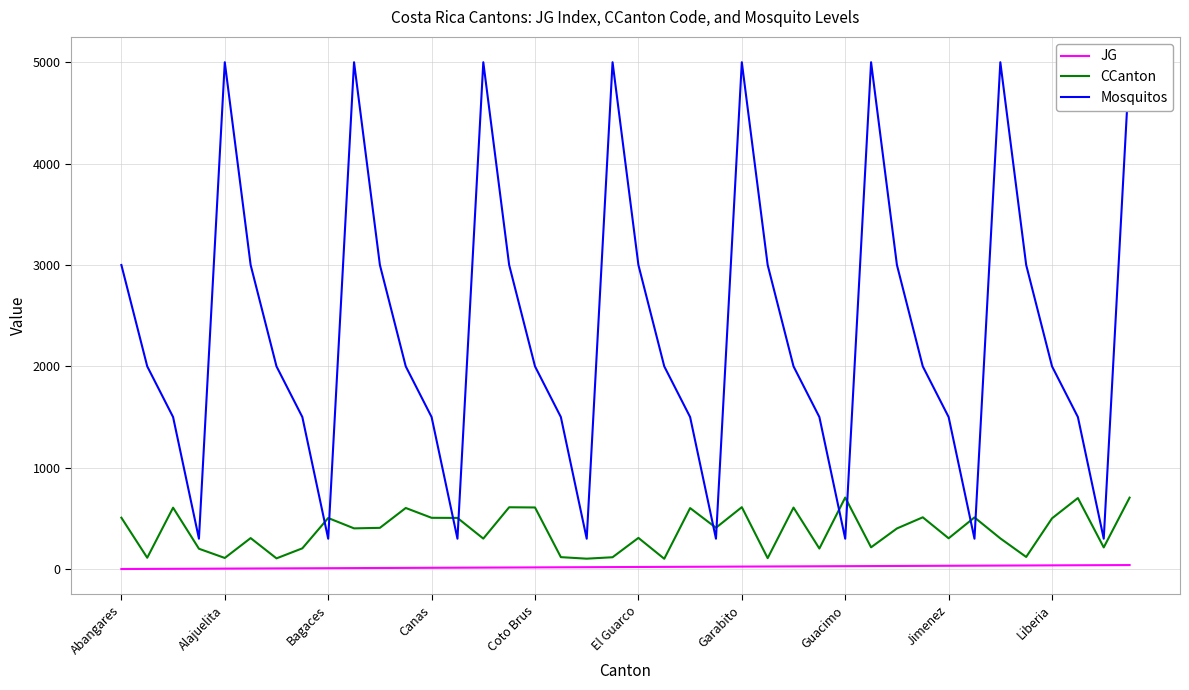

Rank the series by their maximum value, from lowest to highest.

JG, CCanton, Mosquitos